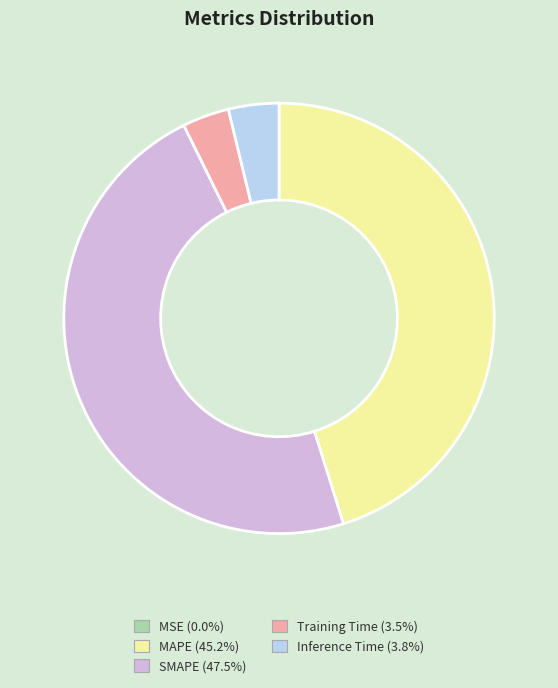

Do Training Time and Inference Time together represent more than half of the pie?

No